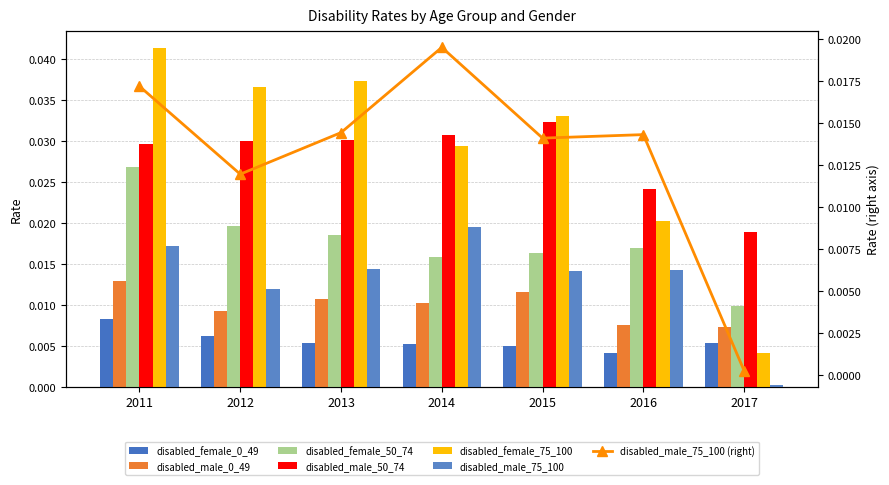

How many bars are there in total?

42